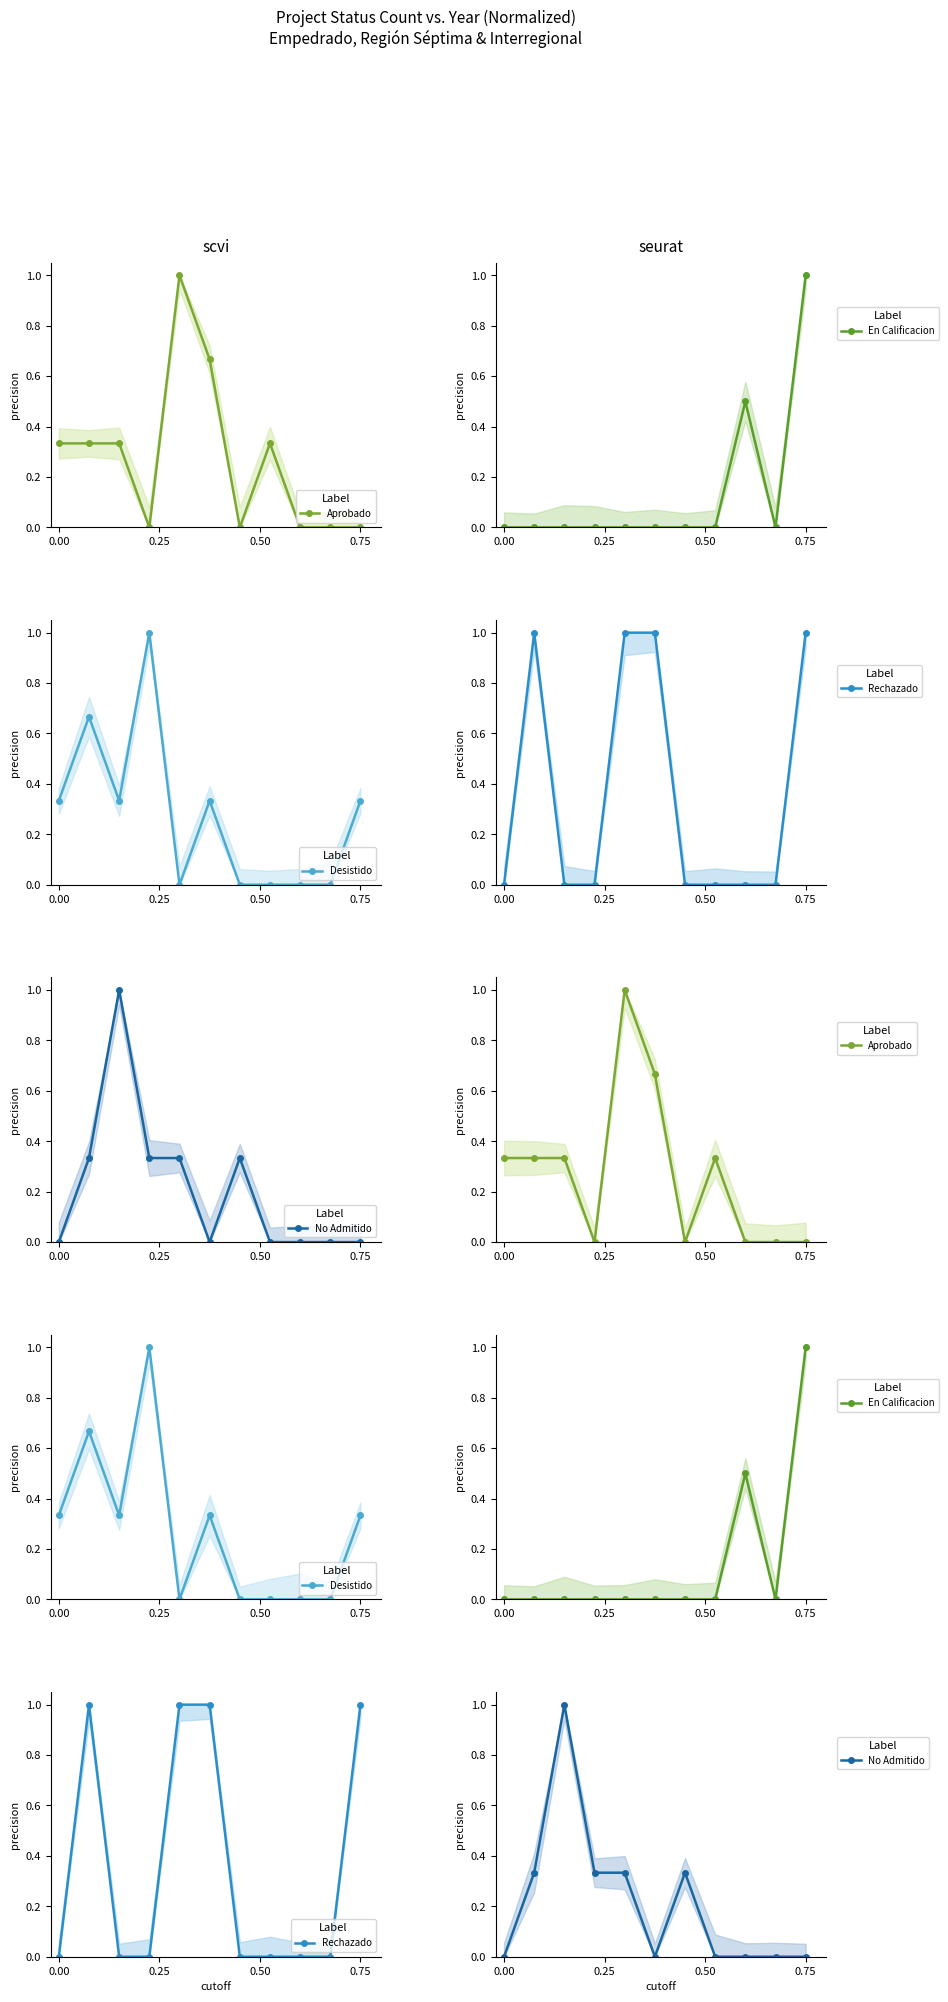

What is the difference between the second highest and minimum values in the Desistido series?

0.7